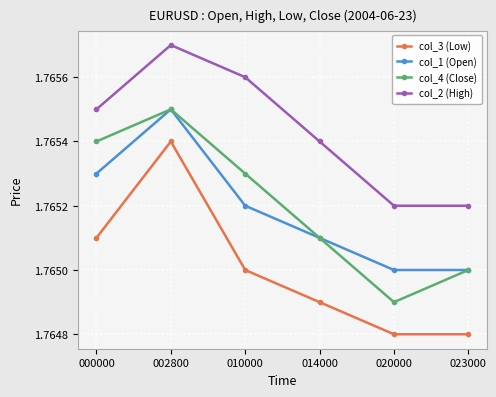

At how many categories does at least one series exceed 1?

6